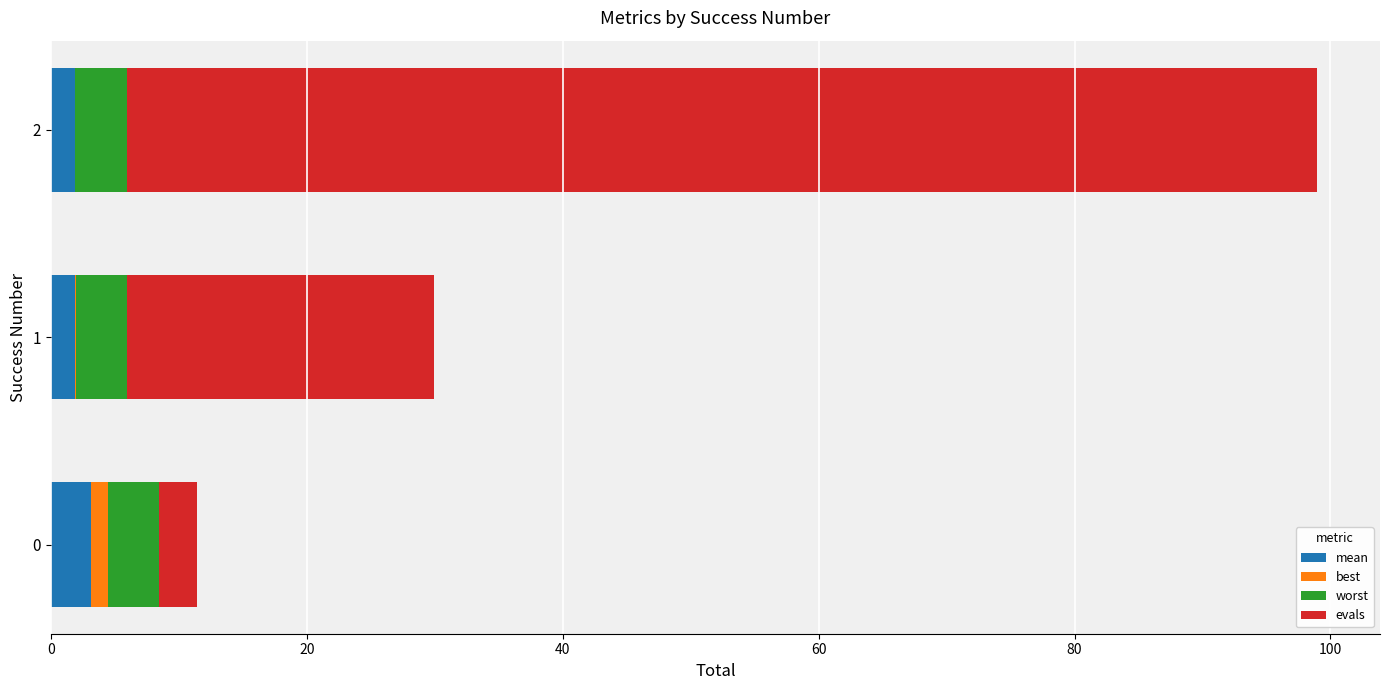

How many series are shown in this chart?

4